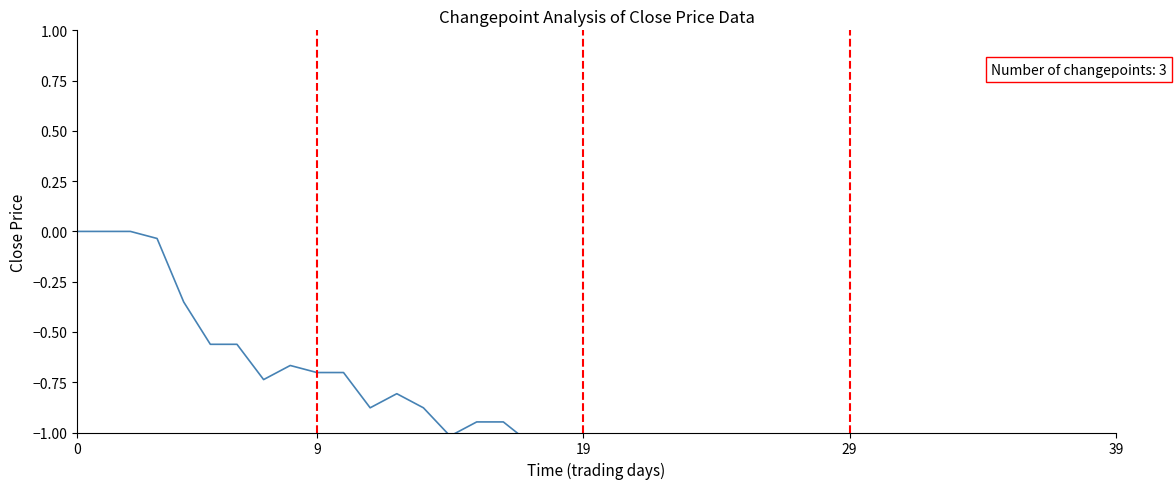

True or false: the data shows -2.7 at 27.

False